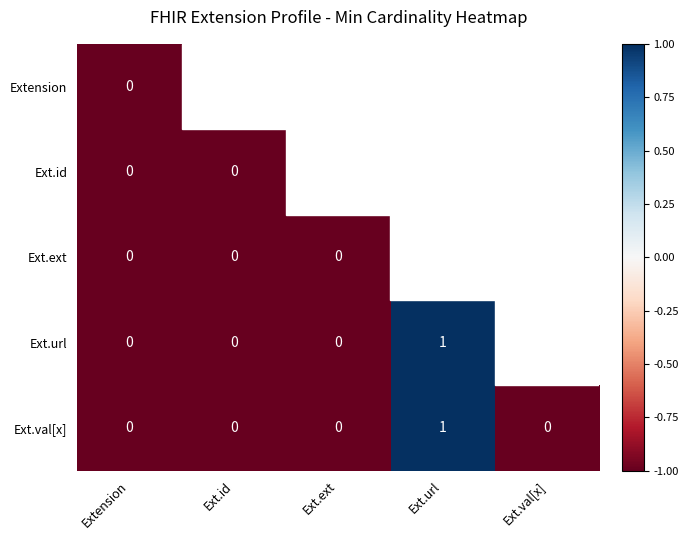

Is it true that Ext.val[x] equals 0 at Ext.id?

True